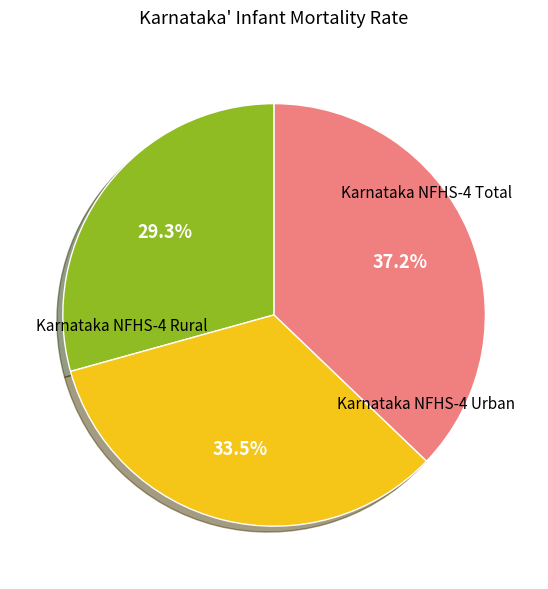

How many slices are in this pie chart?

3